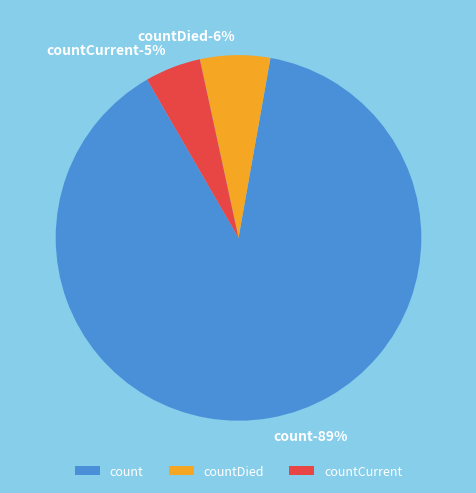

How many segments does this pie chart have?

3